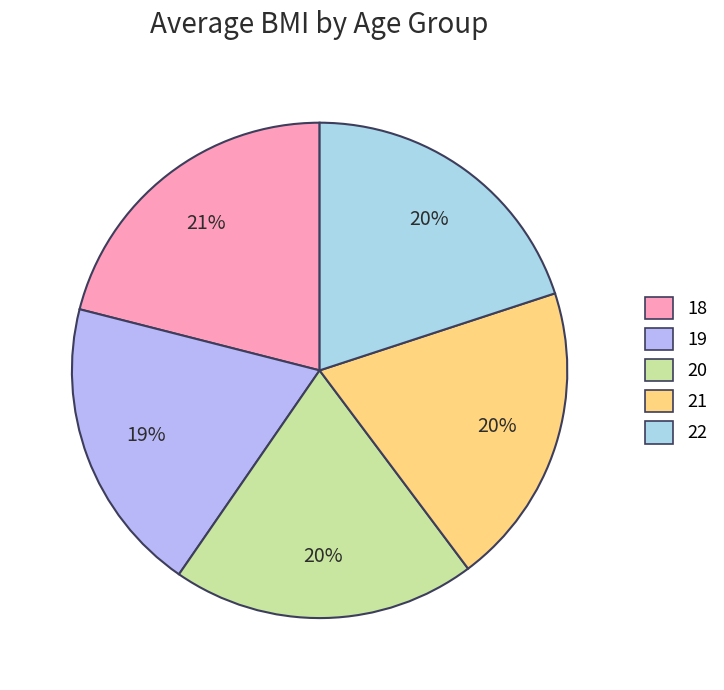

Is it true that 22 is 20% of the pie?

True